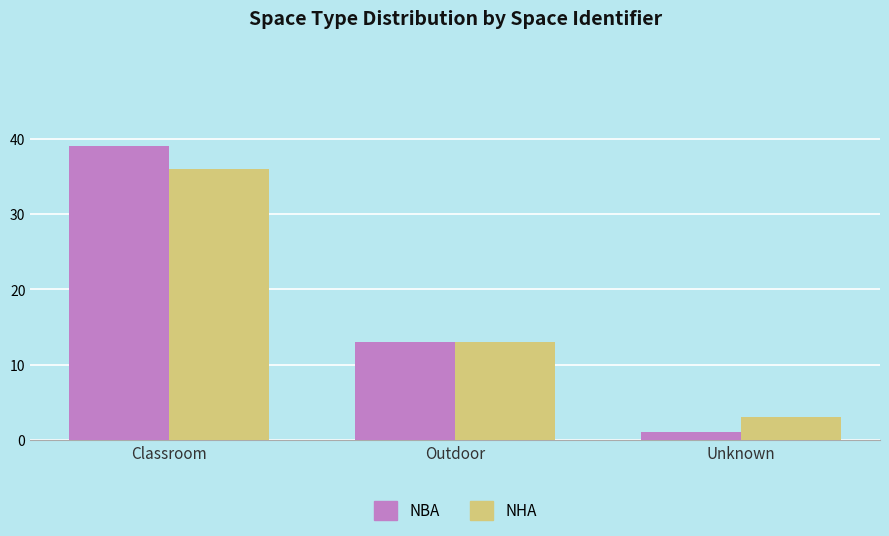

What is the maximum value for NHA?

36